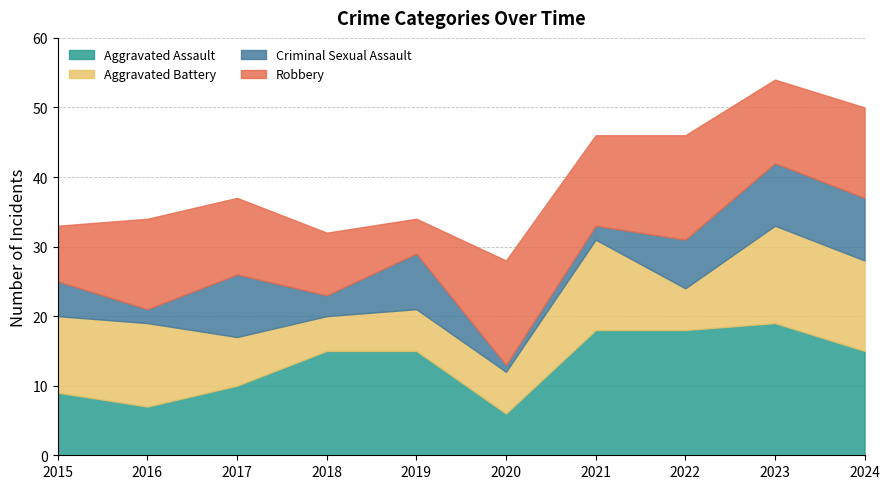

Between which two adjacent categories do Aggravated Battery and Robbery first intersect?

2015 and 2016